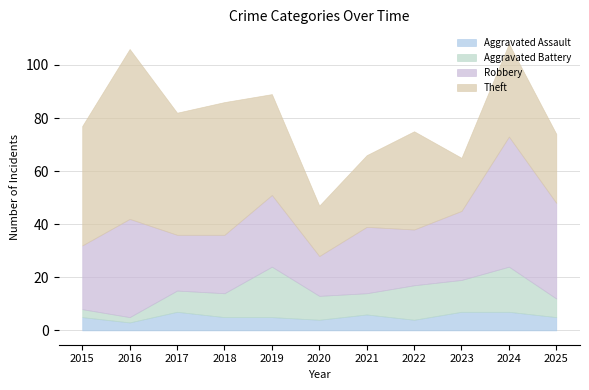

List the labels in order of Theft value, largest first.

2016, 2018, 2017, 2015, 2019, 2022, 2024, 2021, 2025, 2023, 2020